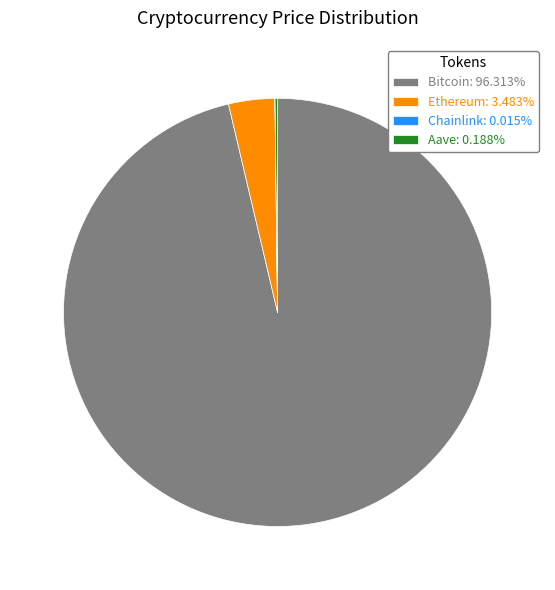

Is there a majority slice in this chart?

Yes